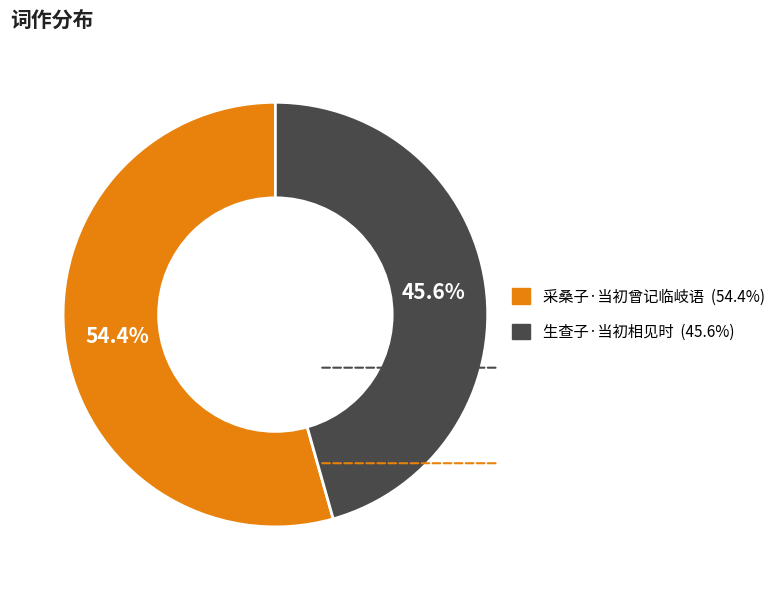

Rank the categories by value from highest to lowest.

采桑子·当初曾记临岐语, 生查子·当初相见时